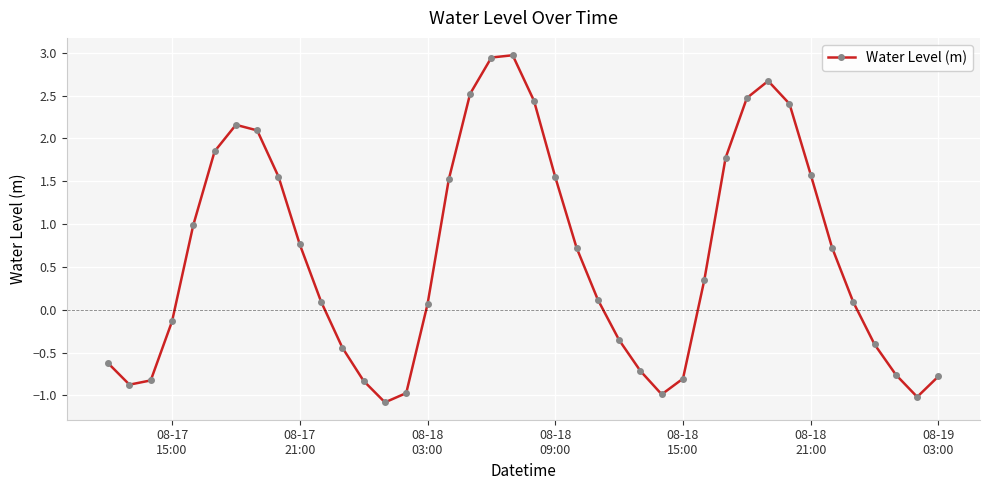

What is the smallest value displayed?

-1.1